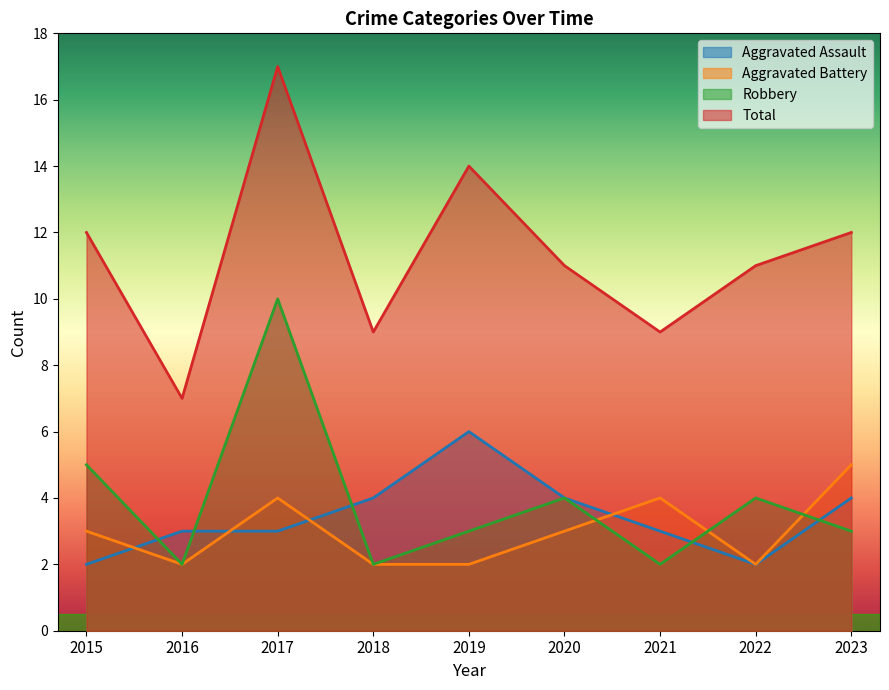

The value of Aggravated Assault at 2020 is 6. True or false?

False